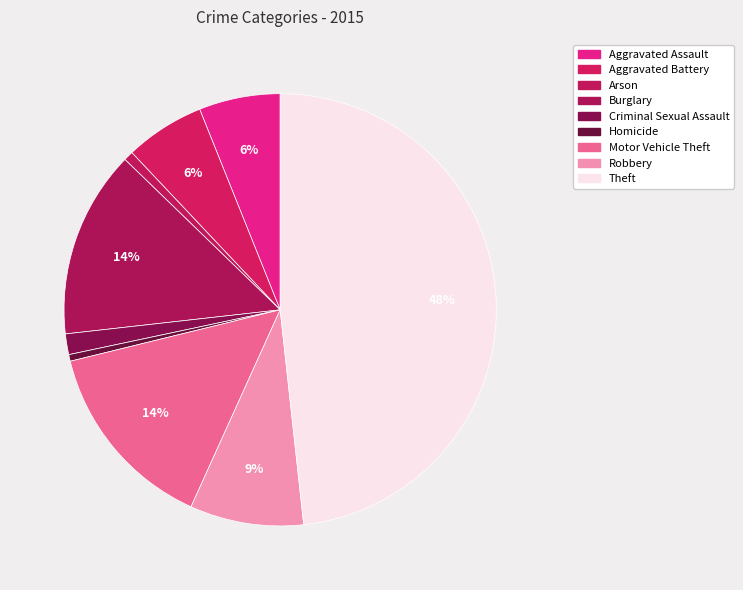

Approximately how many times larger is the value at Theft compared to Aggravated Assault?

7.9